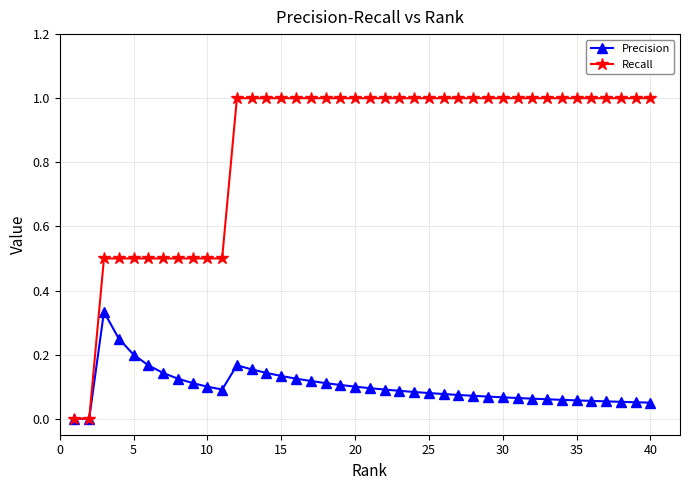

Which series has the largest range (max minus min)?

Recall